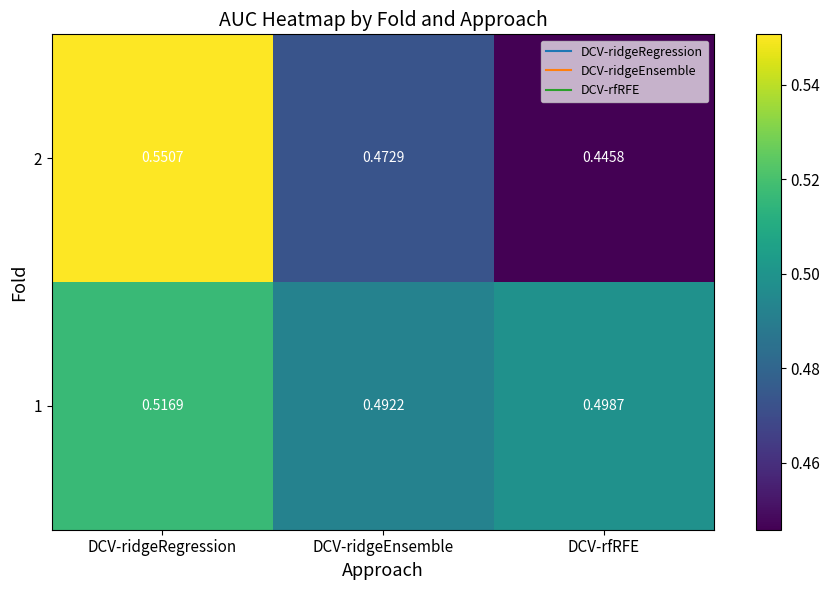

At how many categories does at least one series exceed 0?

3